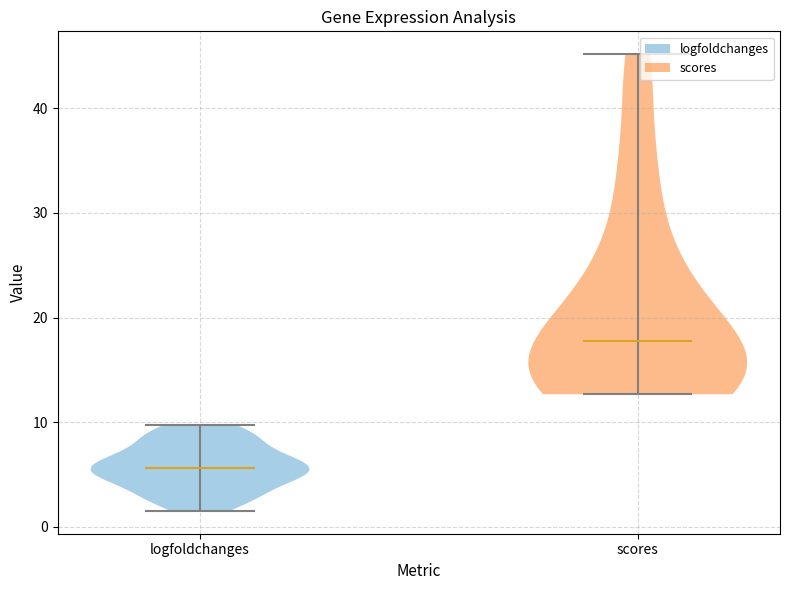

What is the highest point the violin for logfoldchanges reaches on the y-axis? The values are not printed on the chart, so give them approximately, as read against the axis.

10